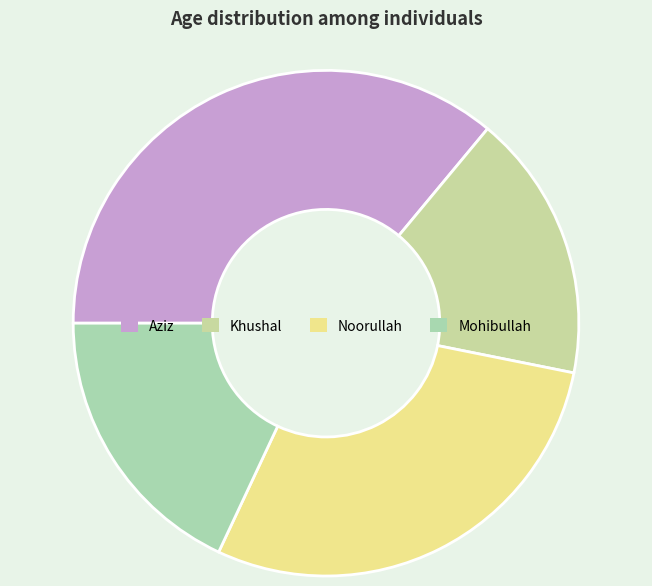

What is the largest slice in the pie chart?

Aziz